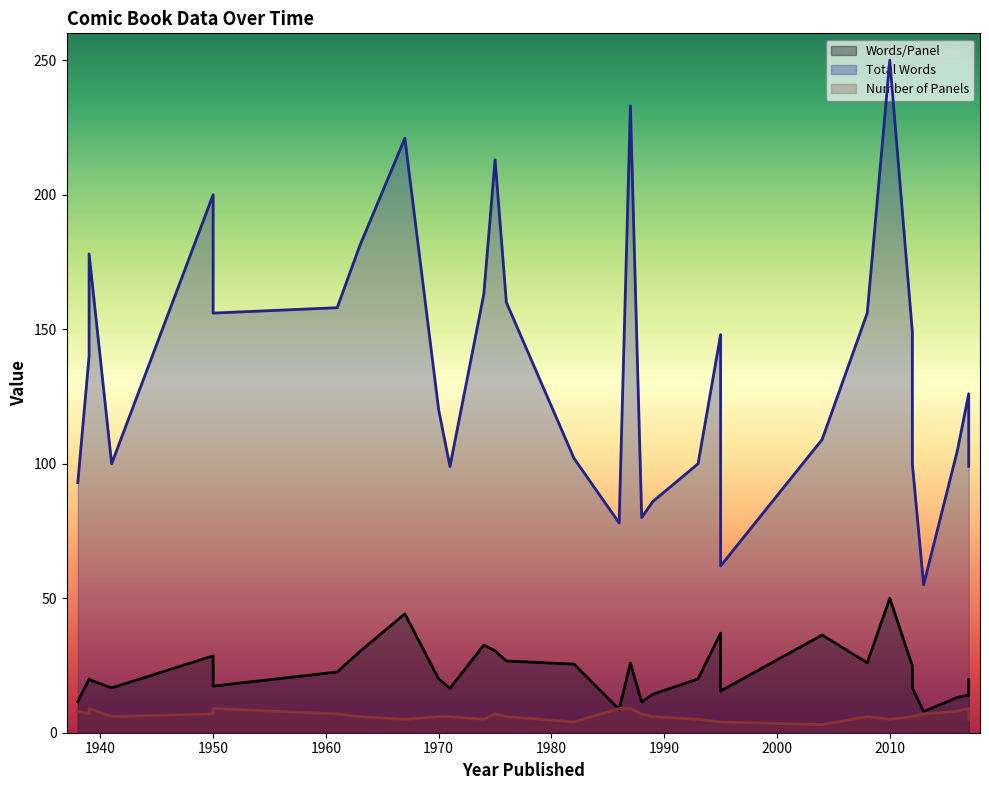

What is the maximum value for Total Words?

250.0